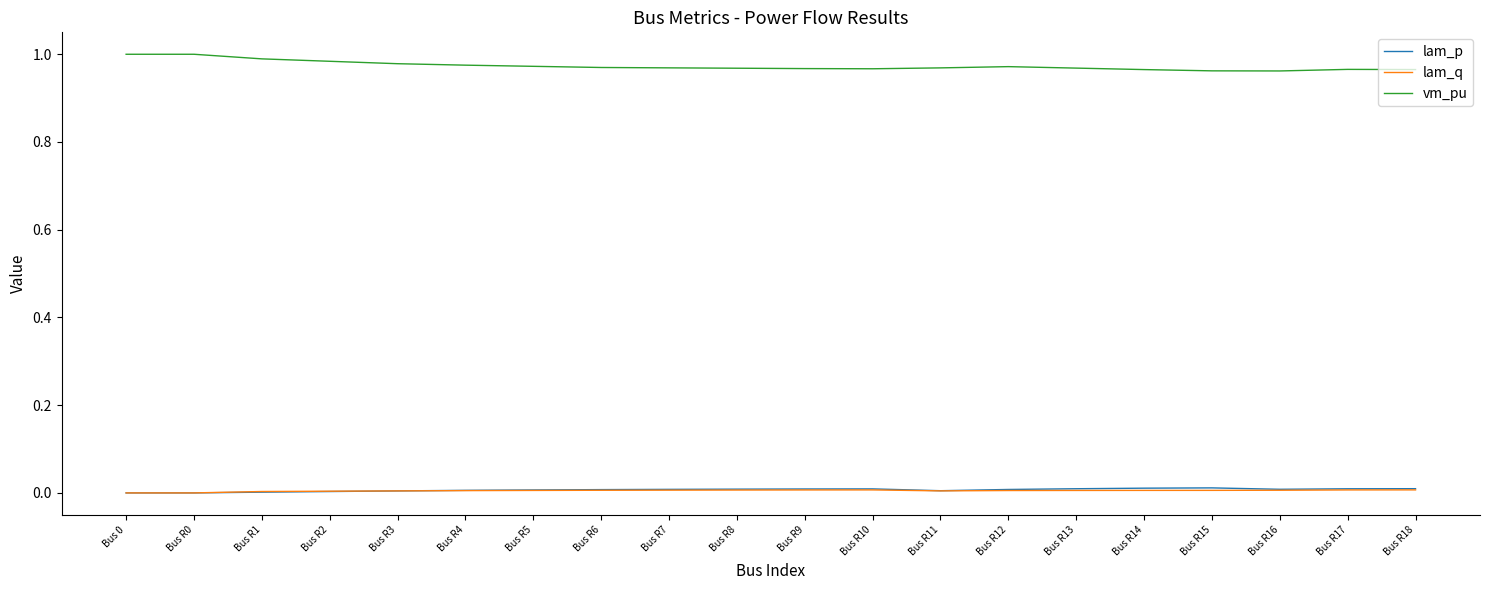

True or false: lam_p has a value of 0.0 at Bus R13.

True